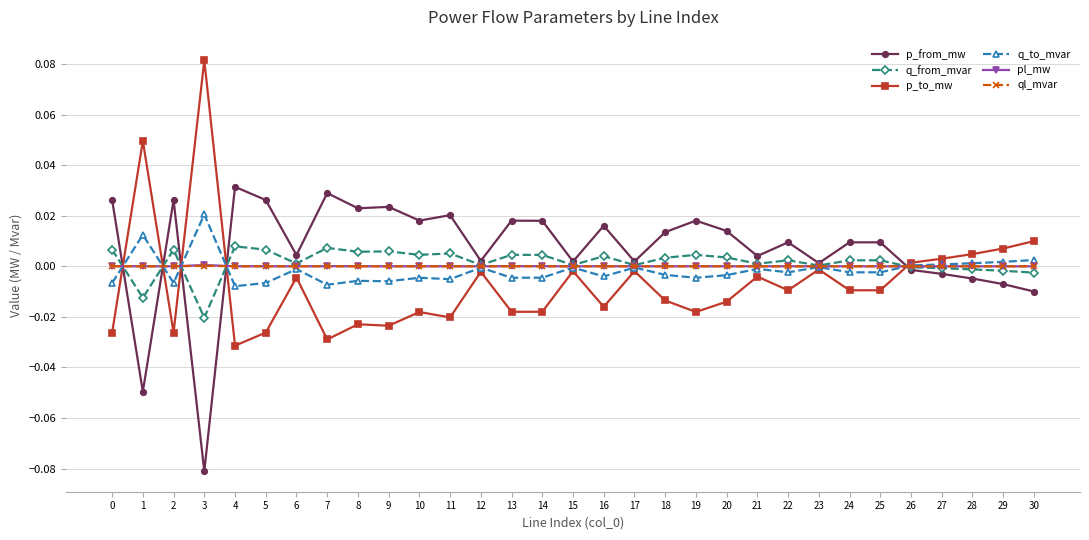

At how many categories does at least one series exceed 0?

31